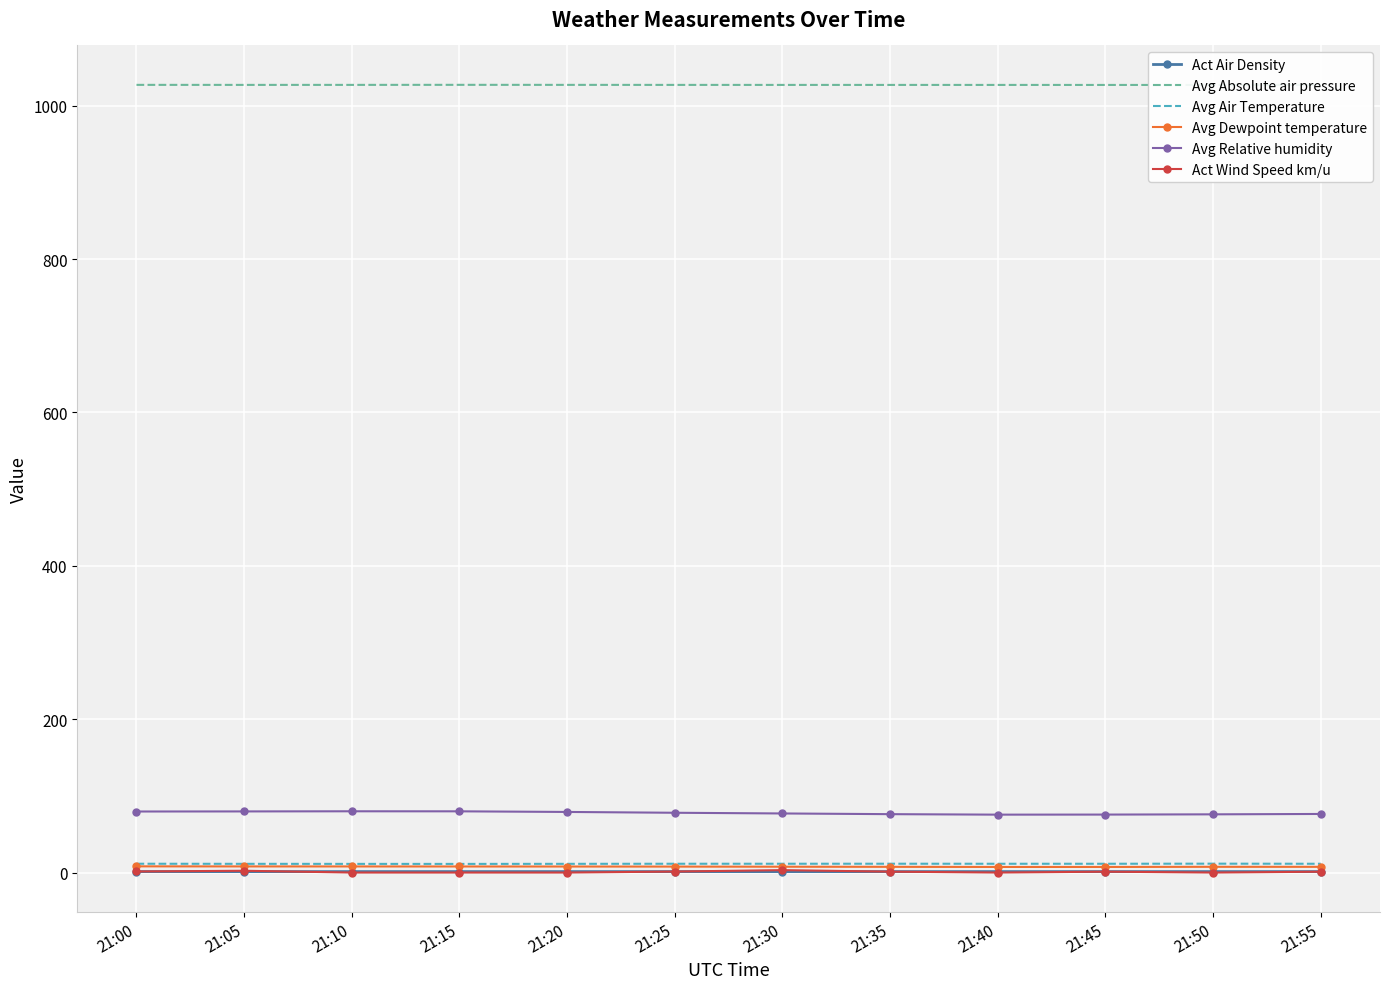

What value does the Avg Air Temperature series have at 21:15?

11.3